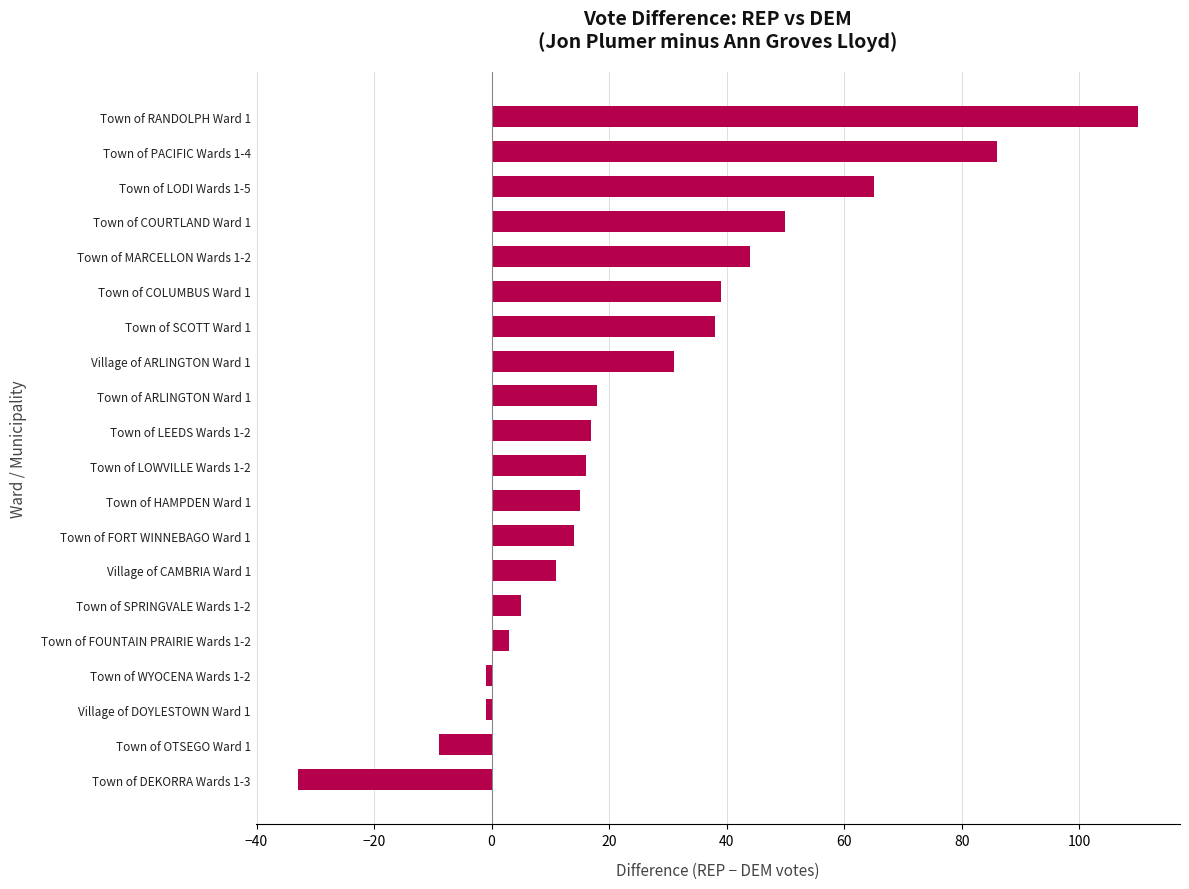

Approximately how many times larger is the value at Town of RANDOLPH Ward 1 compared to Town of LODI Wards 1-5?

1.7